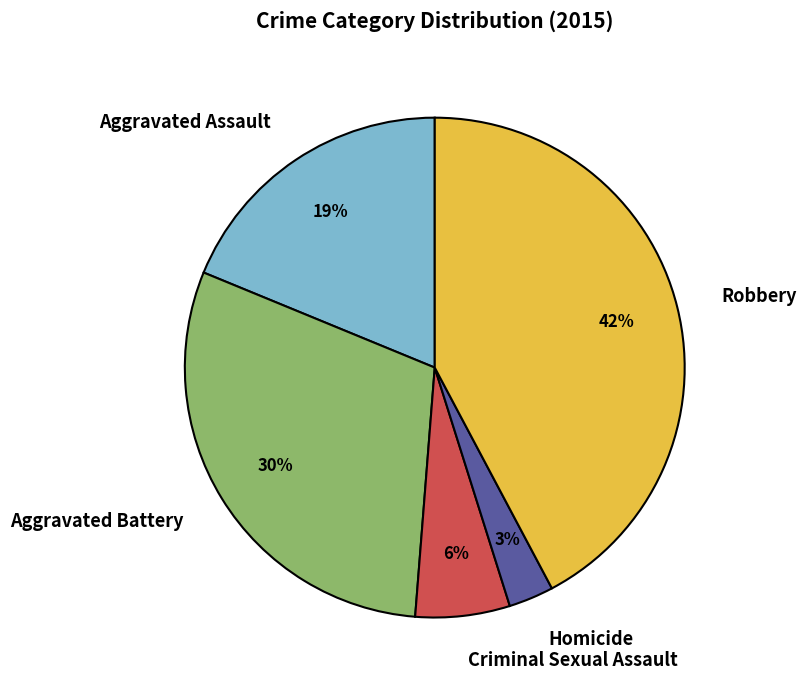

Between Homicide and Robbery, which is larger?

Robbery